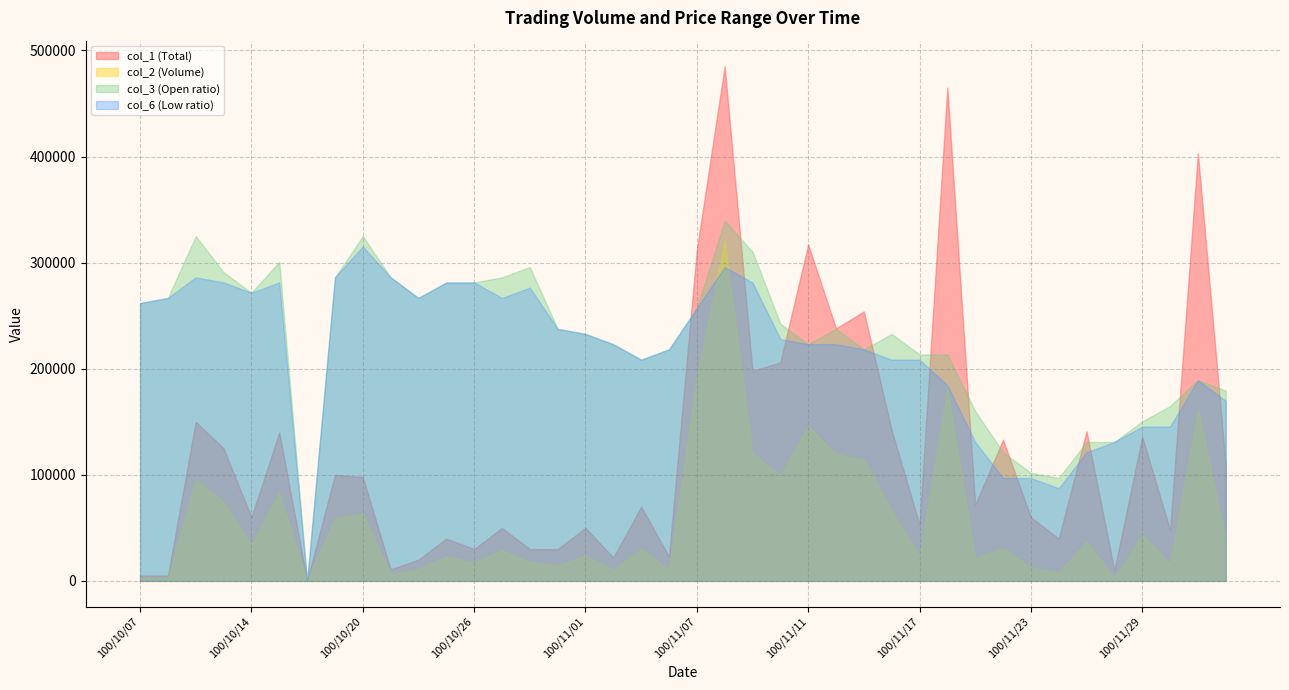

Between 100/10/20 and 100/10/07, which is larger?

100/10/20